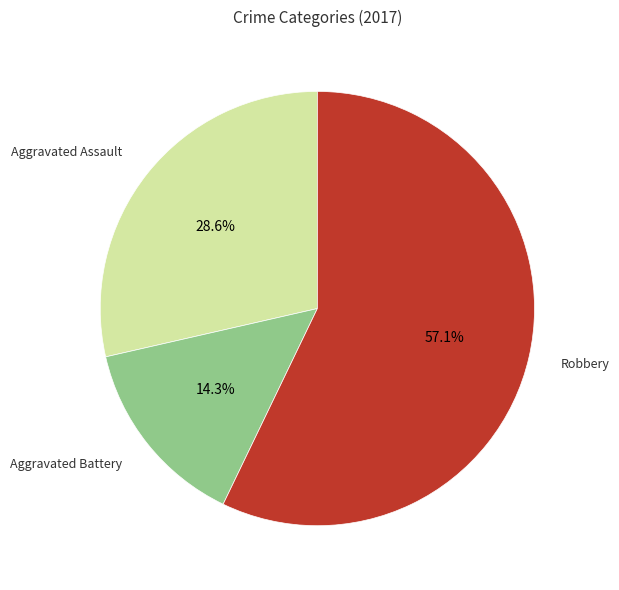

Is there any slice that represents more than half of the pie?

Yes